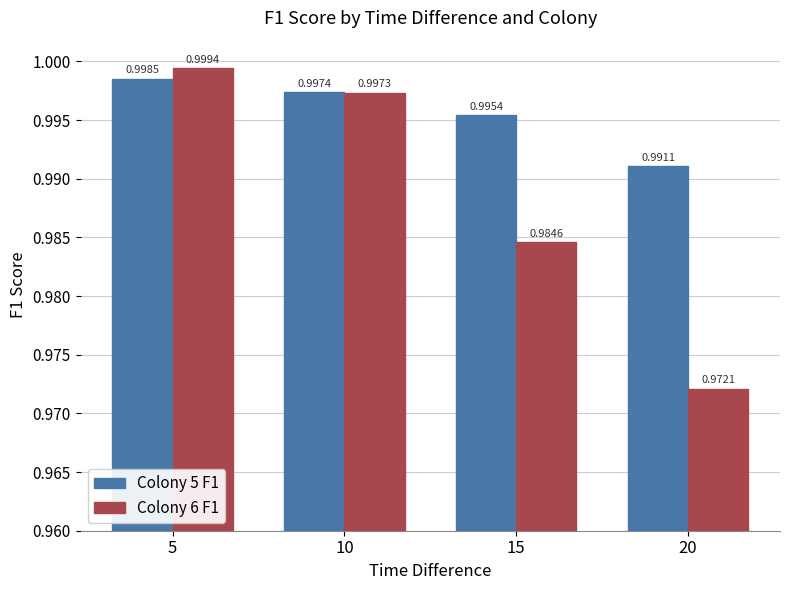

The Colony 6 F1 series shows 1.5 at 10. True or false?

False